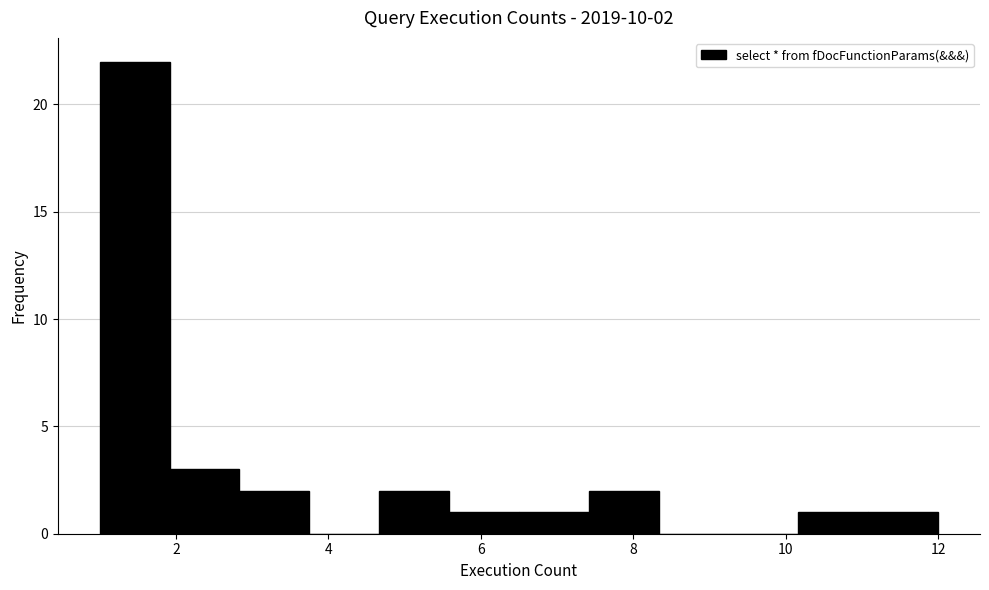

Which range on the x-axis has the tallest bar?

1.0 to 2.0